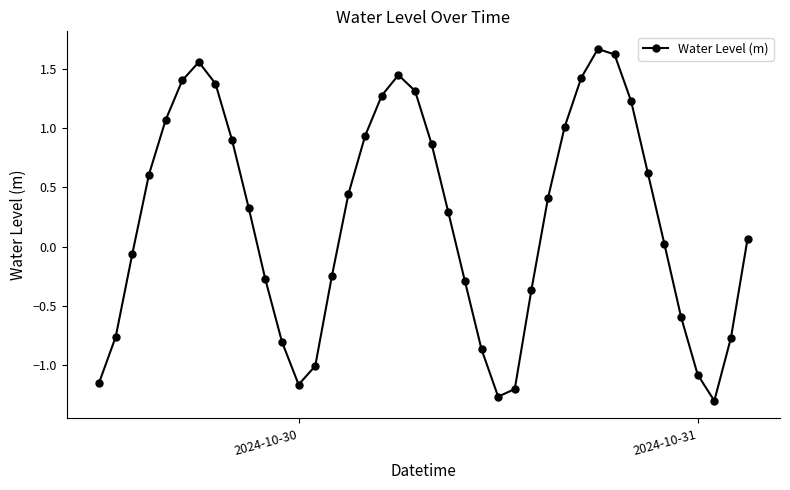

What is the difference between the second highest and minimum values?

2.9